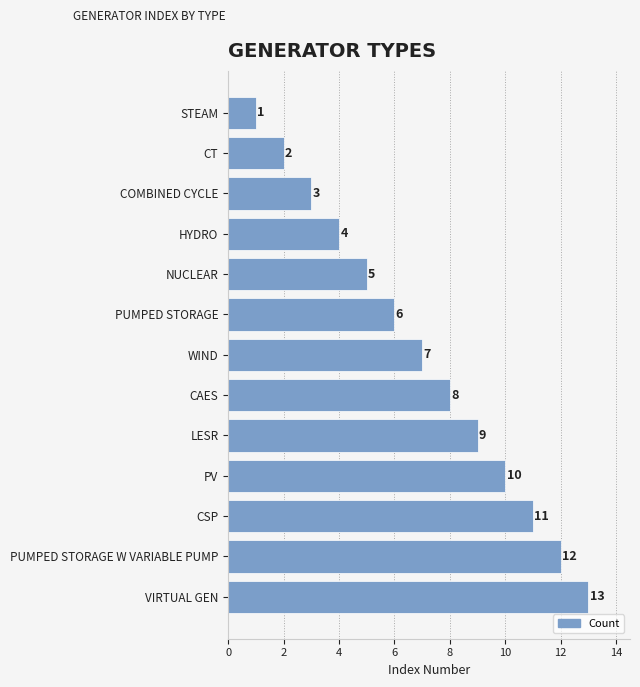

At which label is the value closest to 7?

WIND